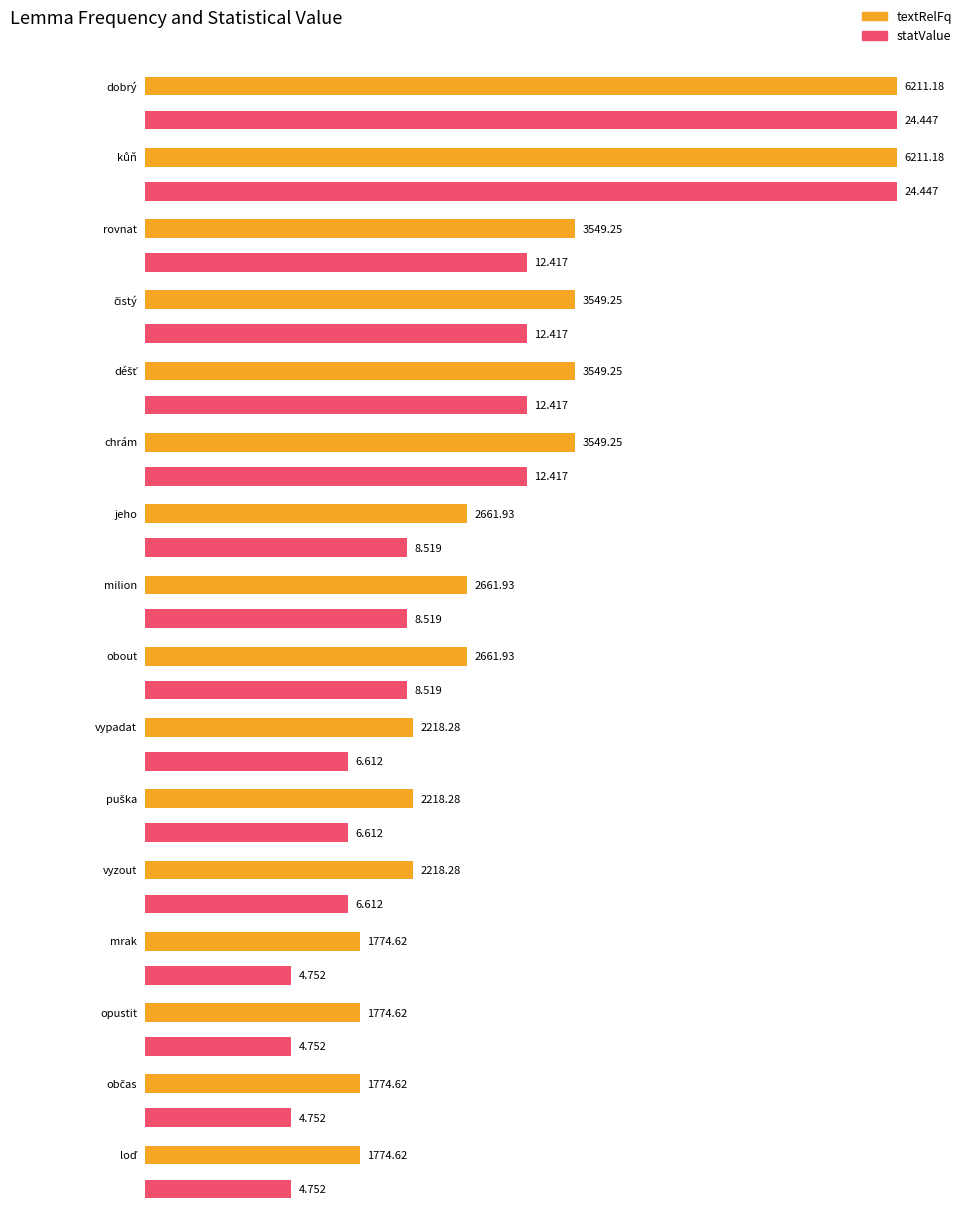

Reading right to left, what are all the values shown in this chart?

textRelFq: 1774.6	1774.6	1774.6	1774.6	2218.3	2218.3	2218.3	2661.9	2661.9	2661.9	3549.2	3549.2	3549.2	3549.2	6211.2	6211.2
statValue: 4.8	4.8	4.8	4.8	6.6	6.6	6.6	8.5	8.5	8.5	12.4	12.4	12.4	12.4	24.4	24.4